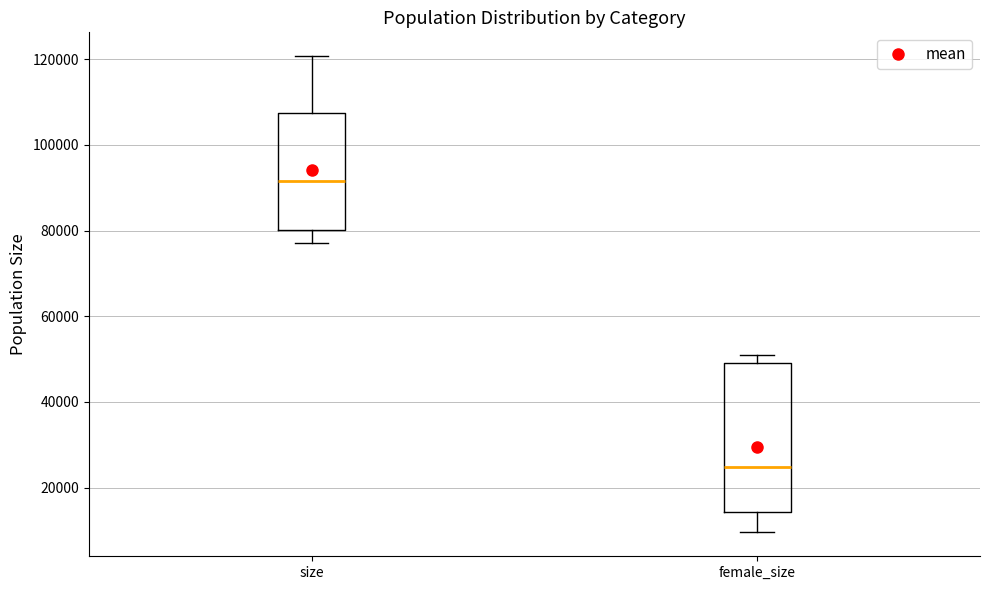

Where is the upper edge of the box for female_size on the y-axis? The values are not printed on the chart, so give them approximately, as read against the axis.

50000